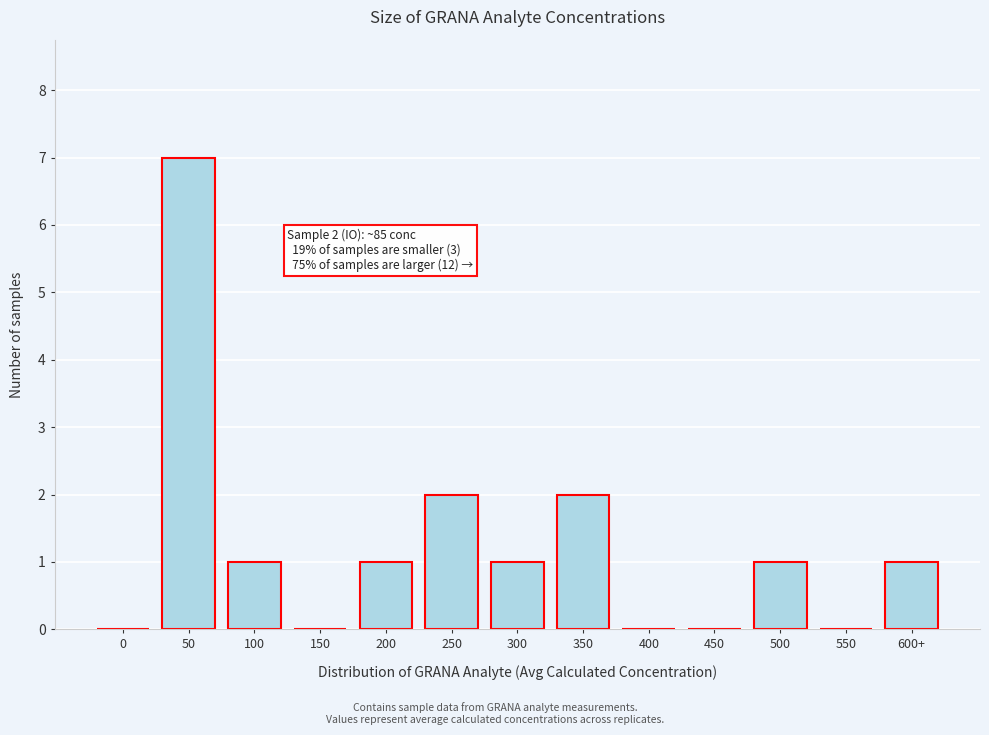

Reading left to right, list all the values displayed in this chart.

0=0	50=7	100=1	150=0	200=1	250=2	300=1	350=2	400=0	450=0	500=1	550=0	600+=1